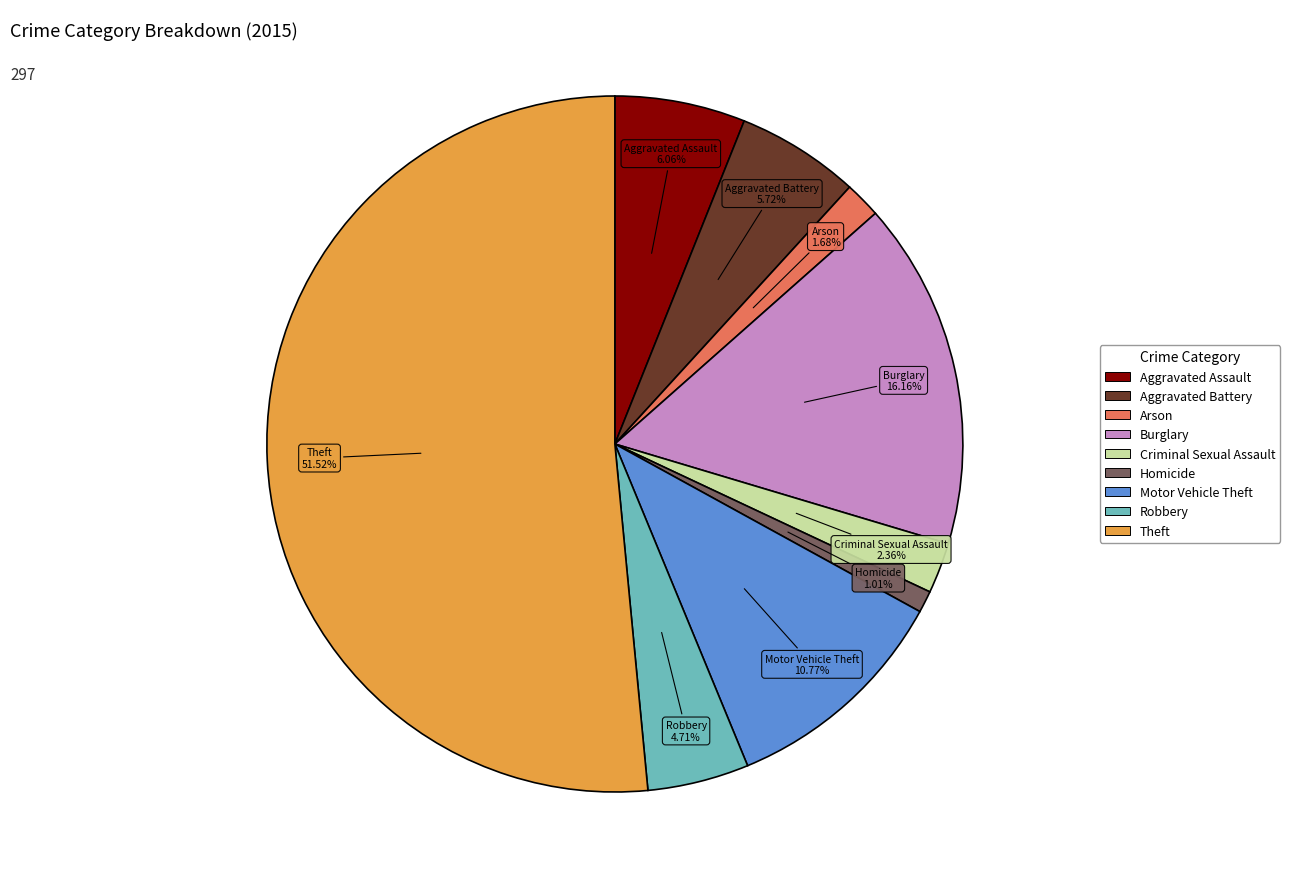

To the nearest percent, what portion does Robbery represent?

5%